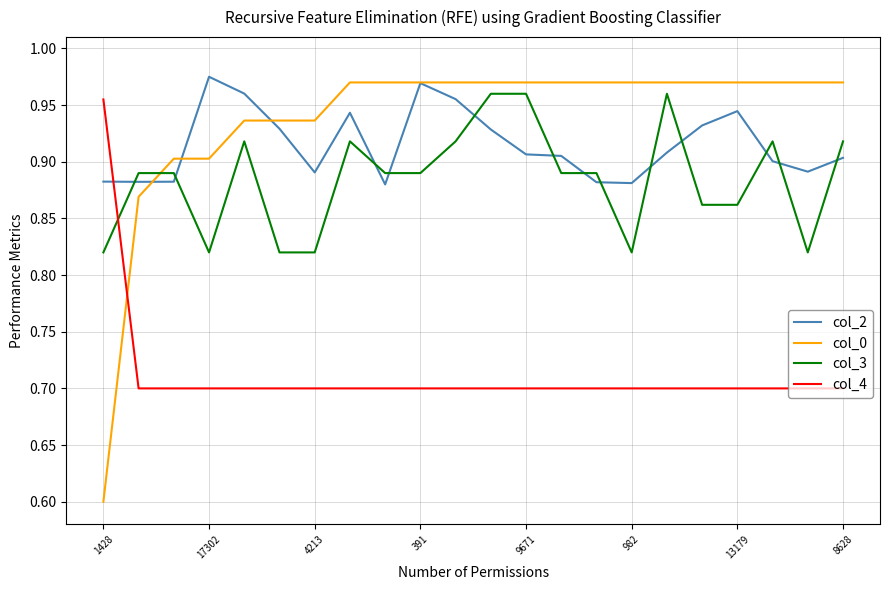

Which series has the largest total across all categories?

col_0